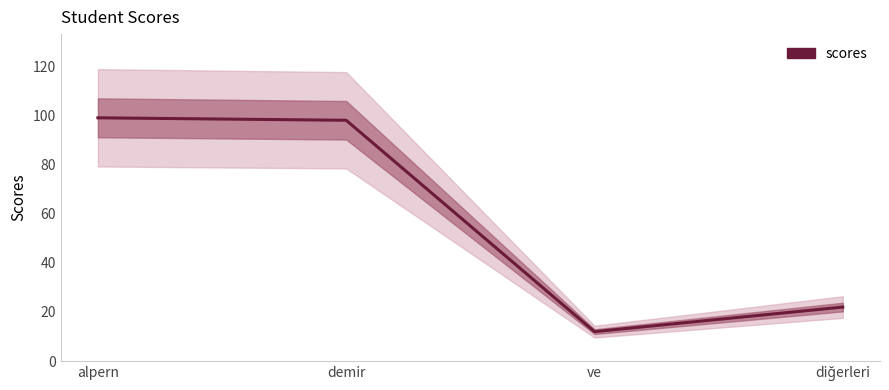

List the labels in order of value, largest first.

alpern, demir, diğerleri, ve